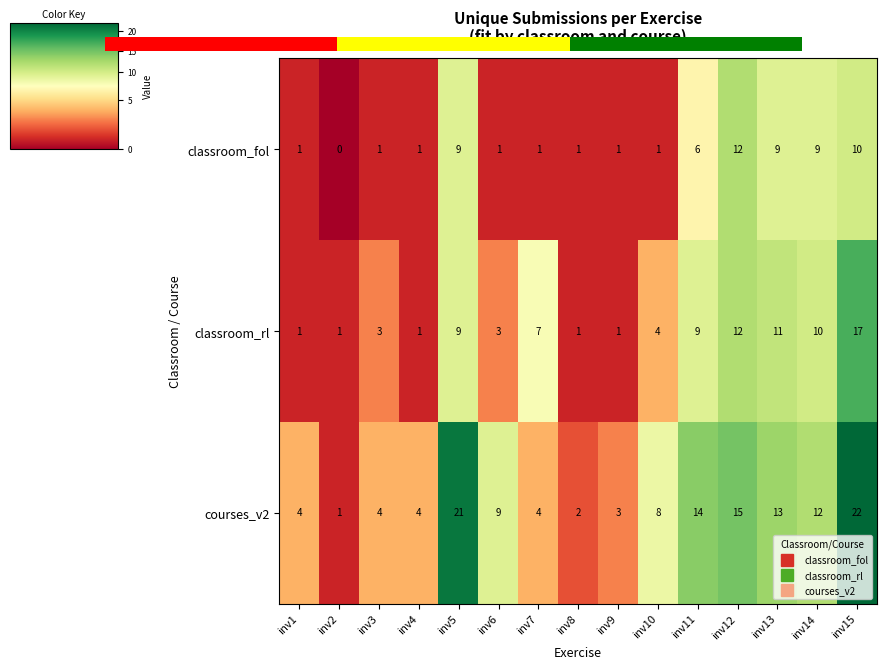

Rank the series by their average value, from highest to lowest.

courses_v2, classroom_rl, classroom_fol